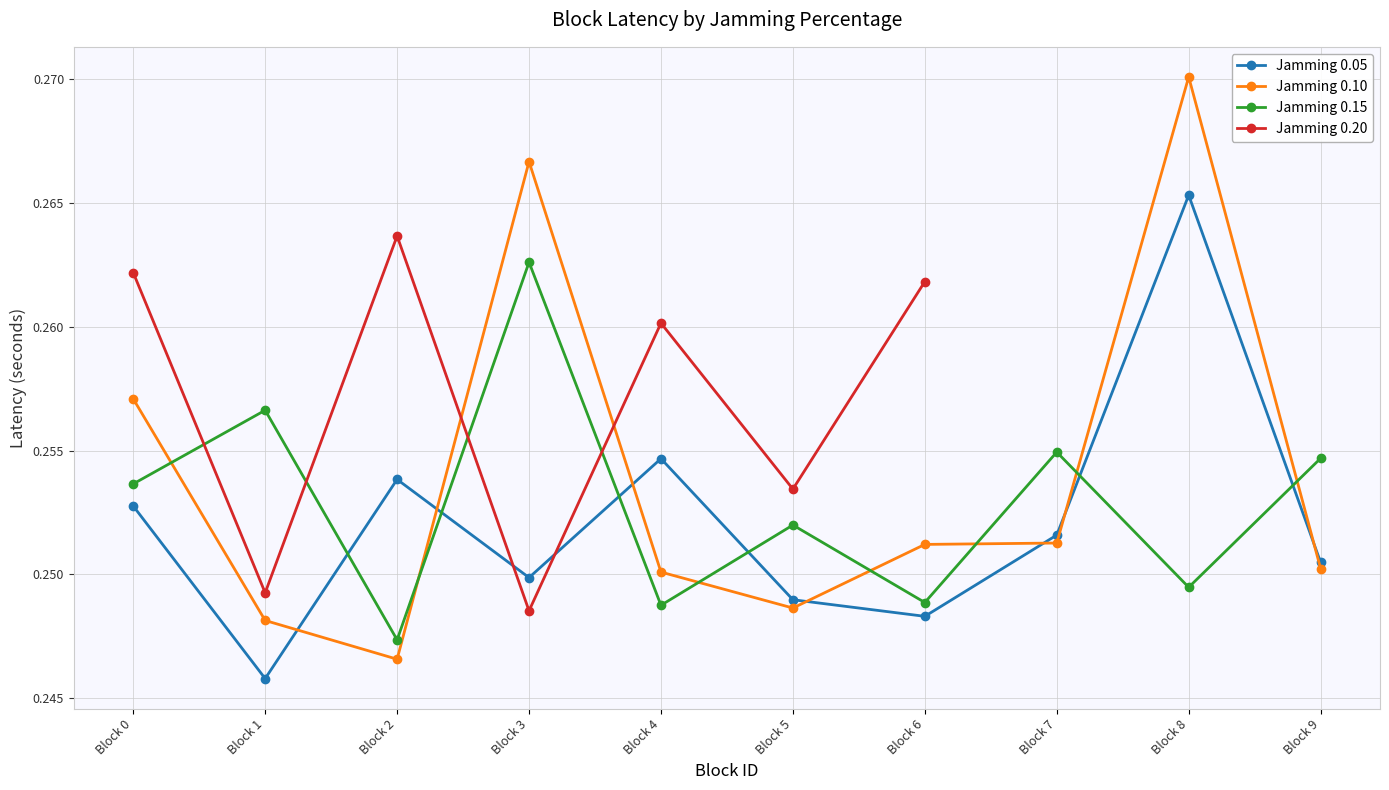

Reading left to right, list all the values displayed in this chart.

Jamming 0.05: Block 0=0.3	Block 1=0.2	Block 2=0.3	Block 3=0.2	Block 4=0.3	Block 5=0.2	Block 6=0.2	Block 7=0.3	Block 8=0.3	Block 9=0.3
Jamming 0.10: Block 0=0.3	Block 1=0.2	Block 2=0.2	Block 3=0.3	Block 4=0.3	Block 5=0.2	Block 6=0.3	Block 7=0.3	Block 8=0.3	Block 9=0.3
Jamming 0.15: Block 0=0.3	Block 1=0.3	Block 2=0.2	Block 3=0.3	Block 4=0.2	Block 5=0.3	Block 6=0.2	Block 7=0.3	Block 8=0.2	Block 9=0.3